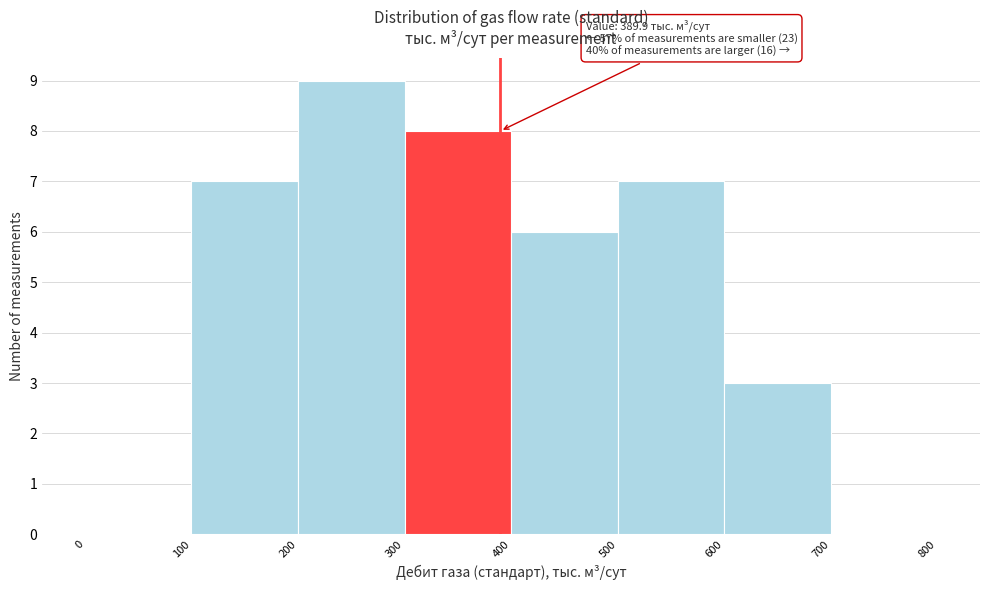

Over which range of the x-axis is the bar tallest?

200 to 300